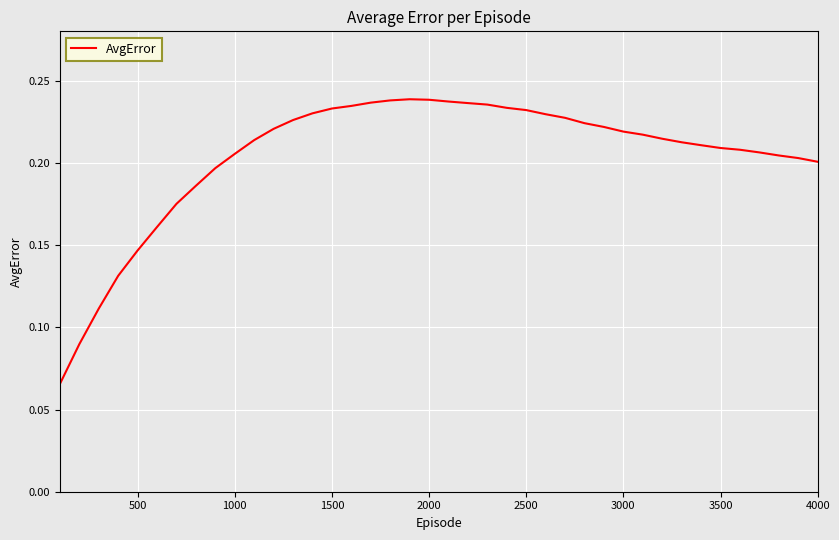

What is the difference between the second highest and second lowest values?

0.1